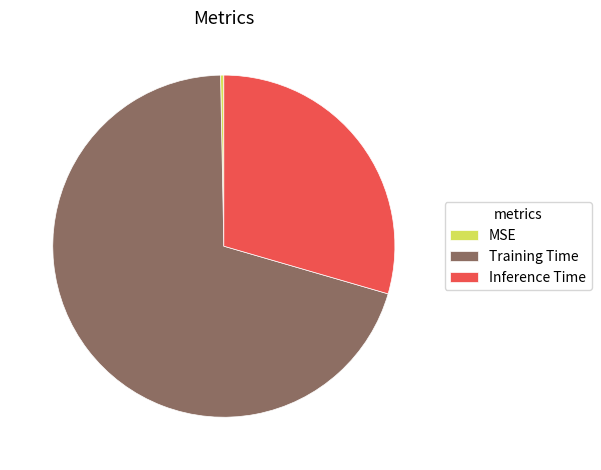

Is there a majority slice in this chart?

Yes